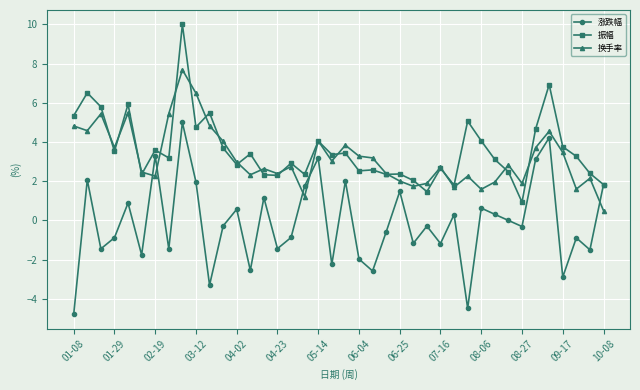

Is this an area chart (filled region under the line)?

No